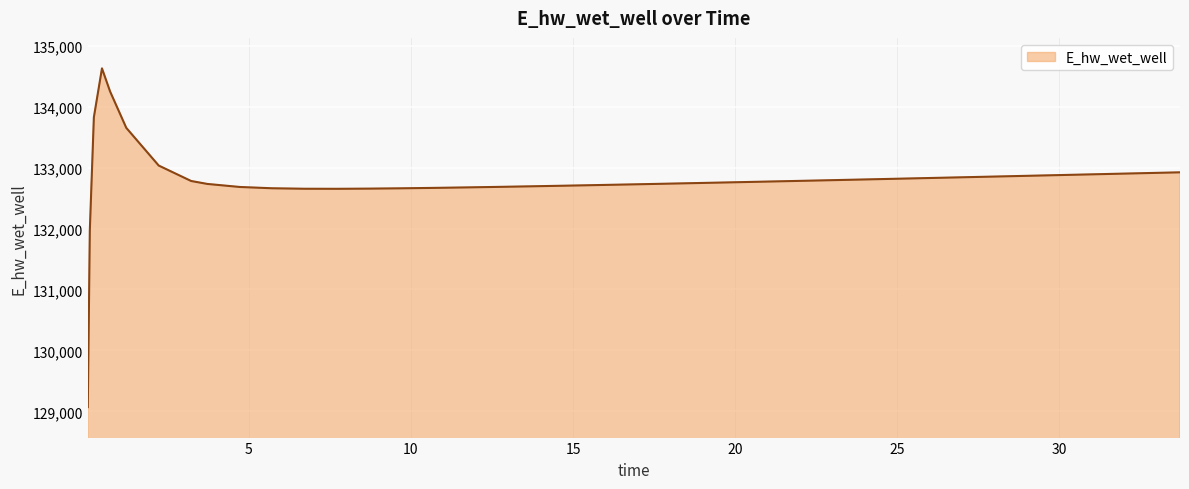

What is the minimum value shown in the chart?

129070.3